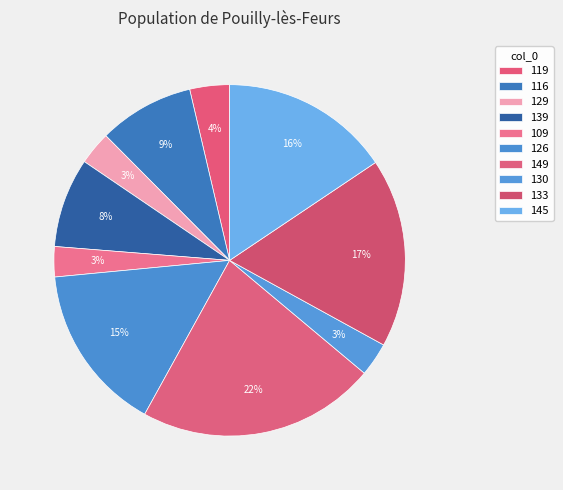

Count the number of slices in the pie.

10